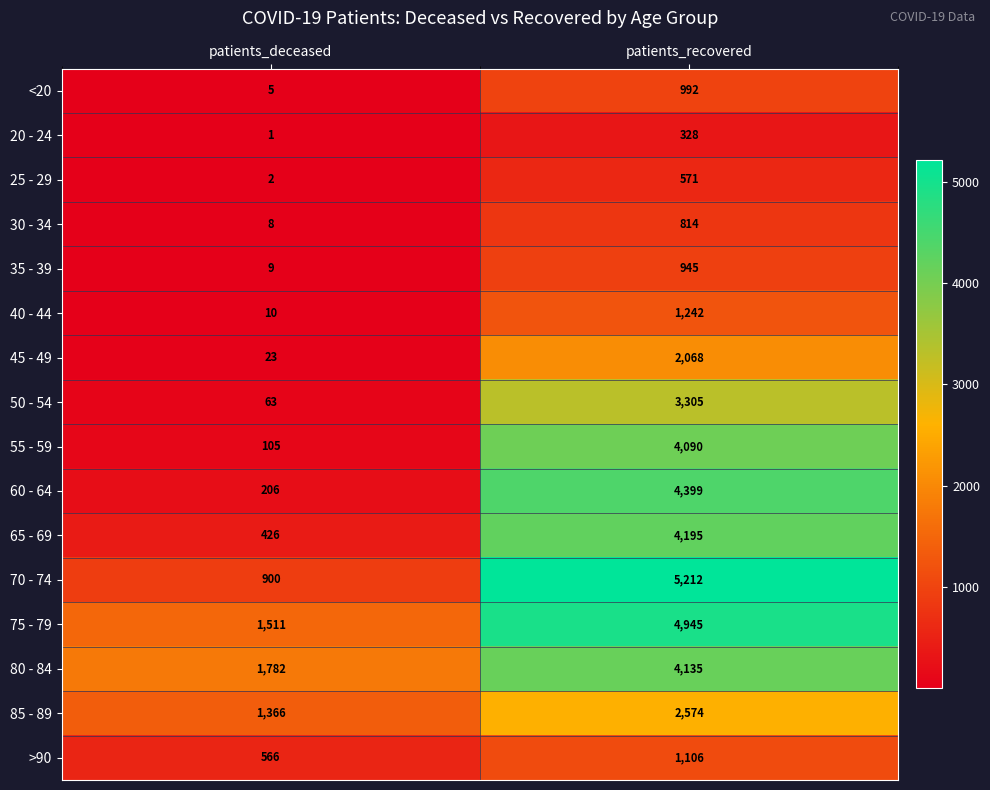

Which series changed the most between patients_deceased and patients_recovered?

70 - 74